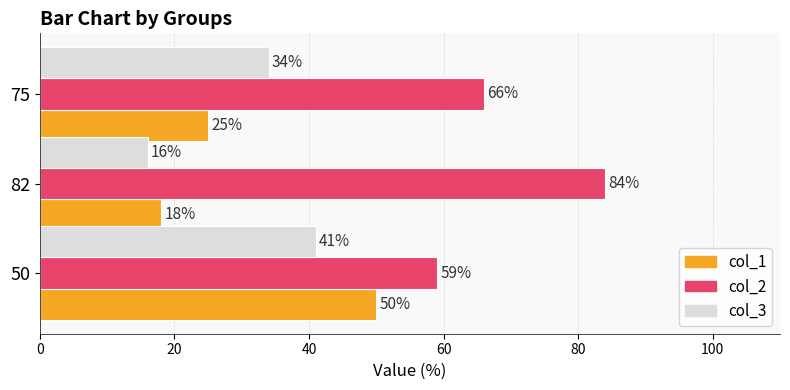

Which category has the highest value across all series?

82